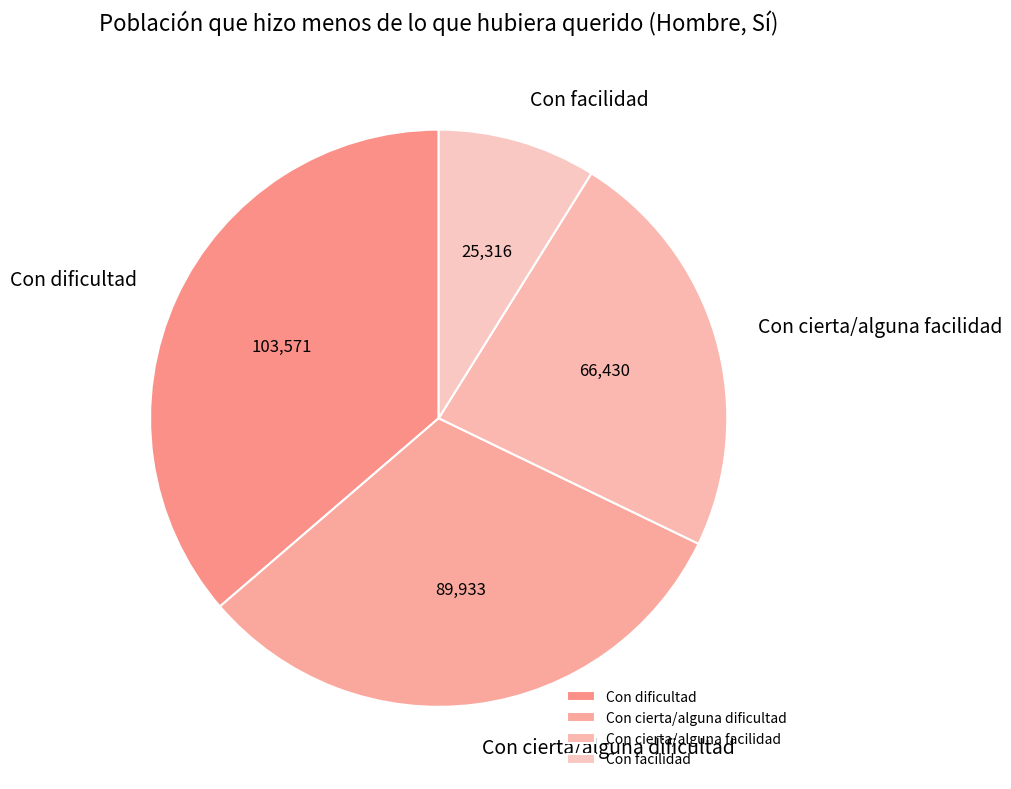

Between Con cierta/alguna dificultad and Con dificultad, which is larger?

Con dificultad